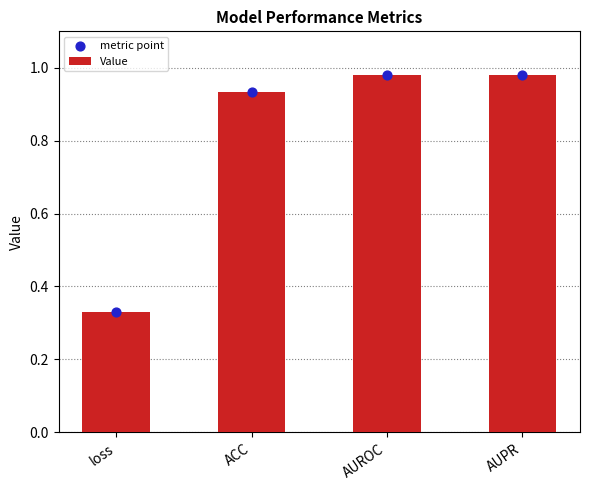

Which series has the widest spread of Y values?

Value